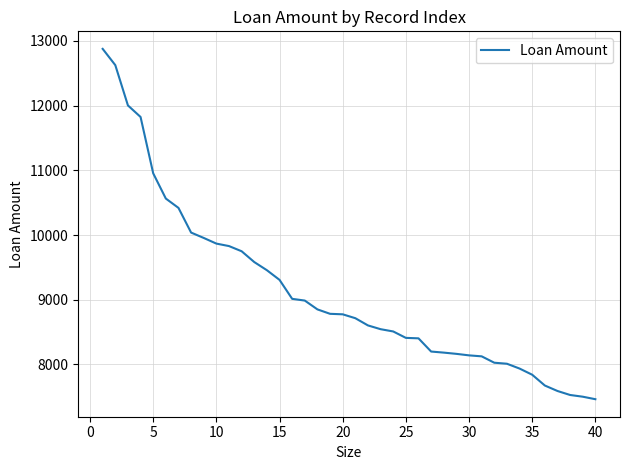

What is the difference between the maximum and minimum values?

5414.3